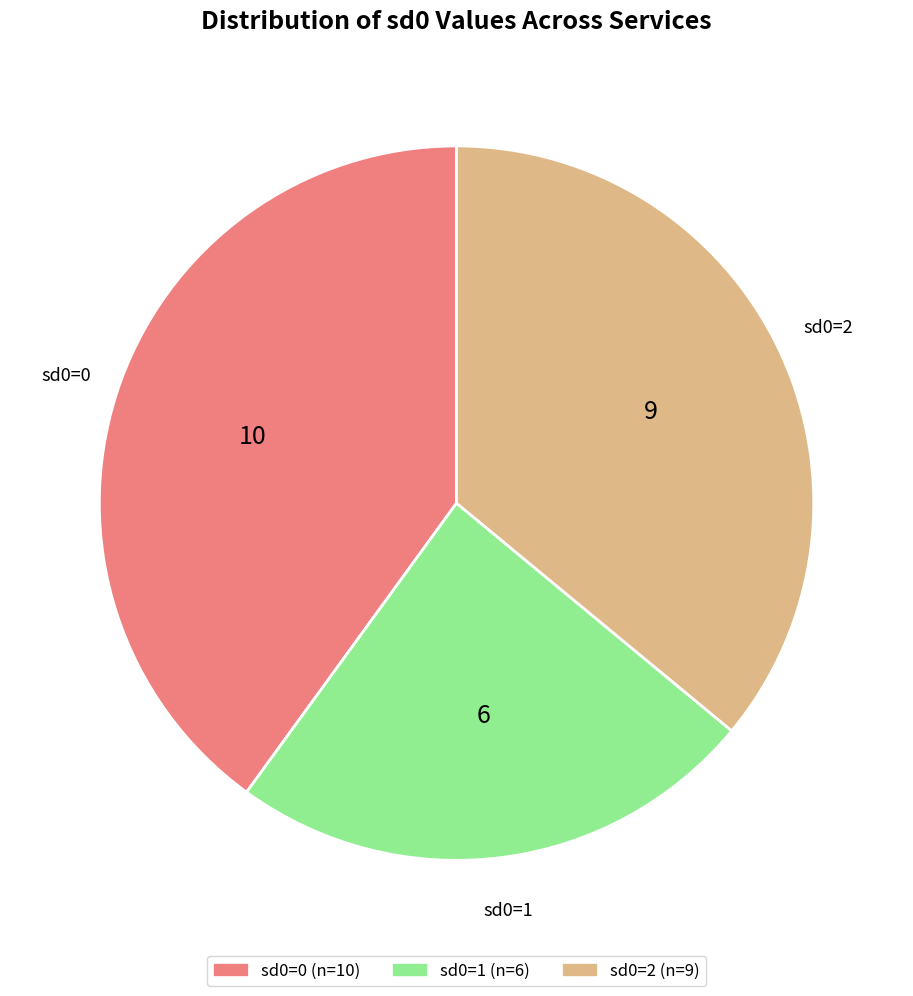

Does any single category account for the majority?

No